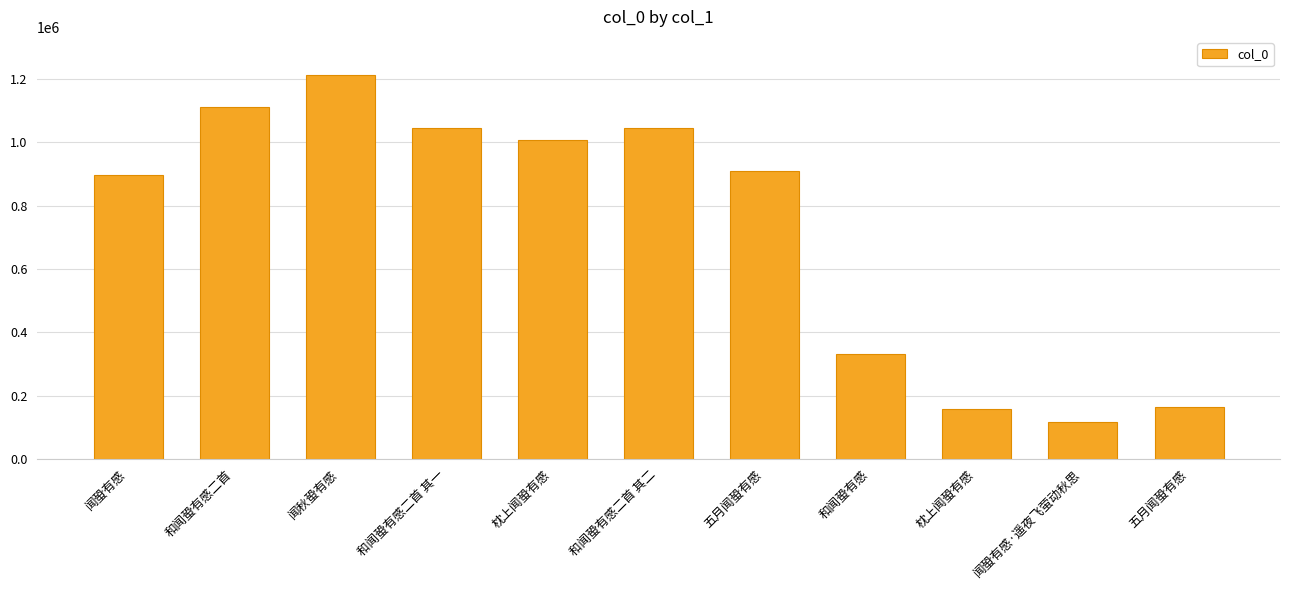

Are the bars horizontal?

No